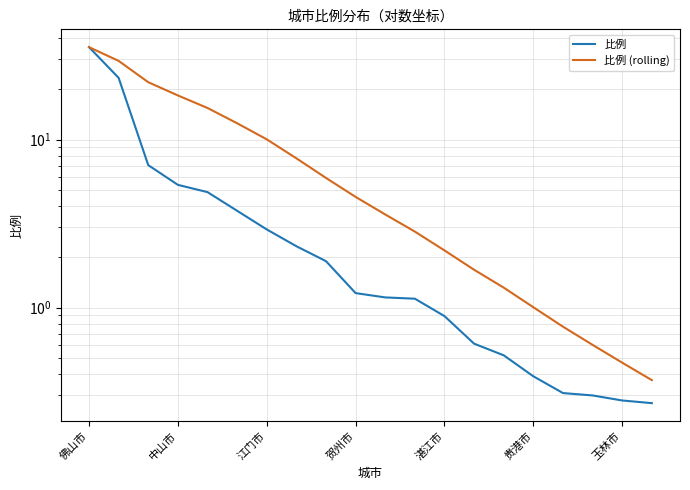

What is the difference between the 比例 values at 9 and 17?

0.9